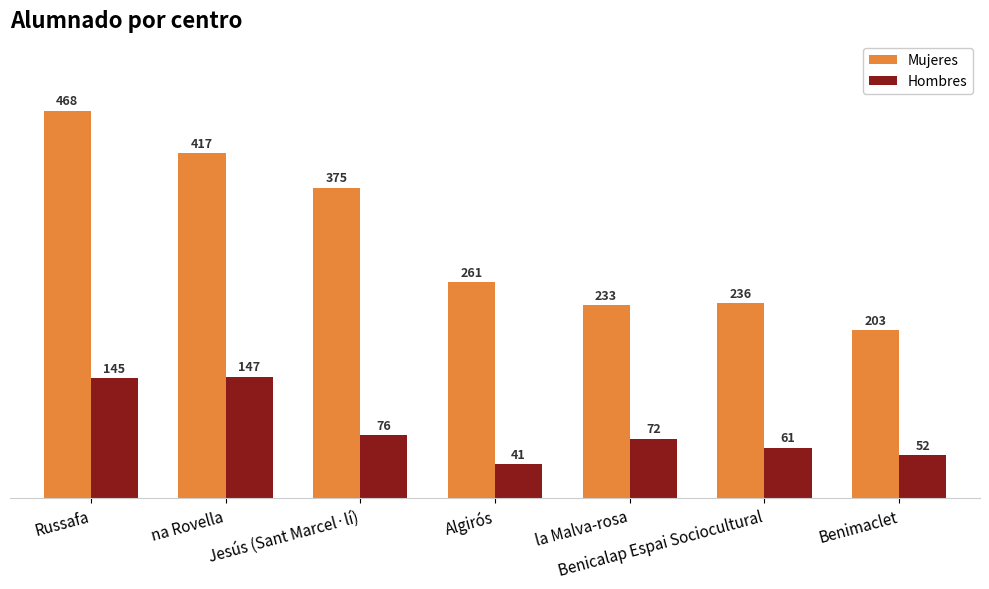

Rank the categories by Hombres value from lowest to highest.

Algirós, Benimaclet, Benicalap Espai Sociocultural, la Malva-rosa, Jesús (Sant Marcel·lí), Russafa, na Rovella